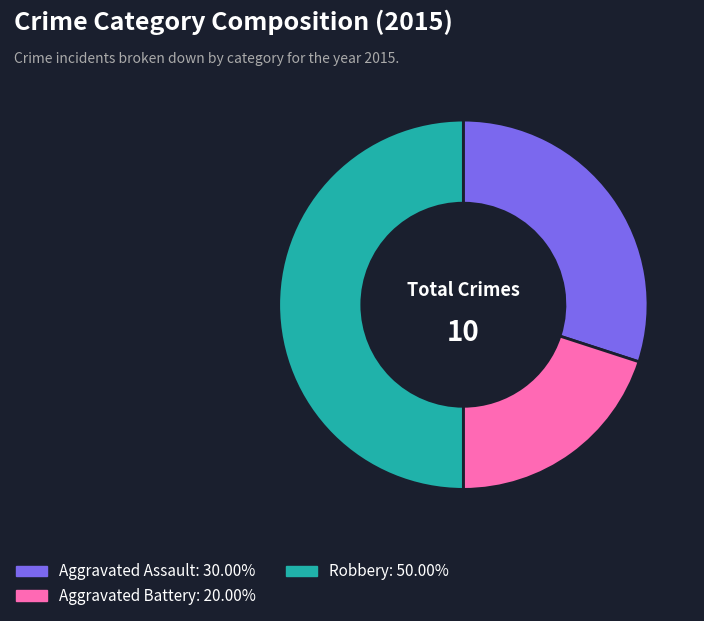

Rank the categories by value from highest to lowest.

Robbery, Aggravated Assault, Aggravated Battery